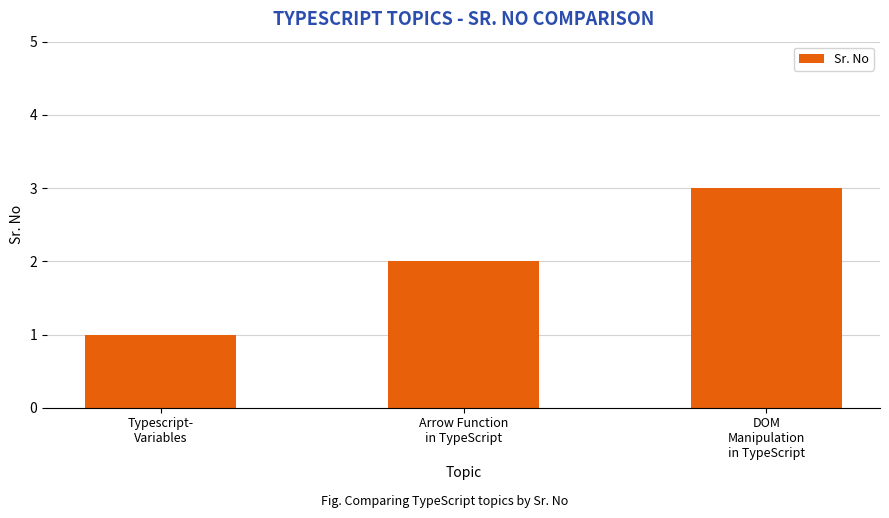

What is the maximum value shown in the chart?

3